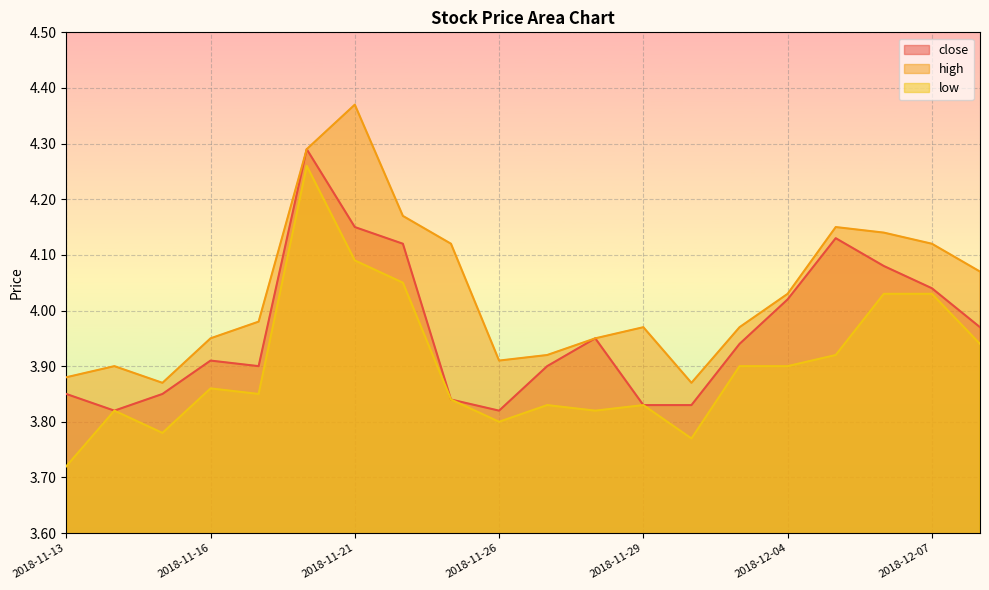

True or false: high and close intersect in this chart.

False